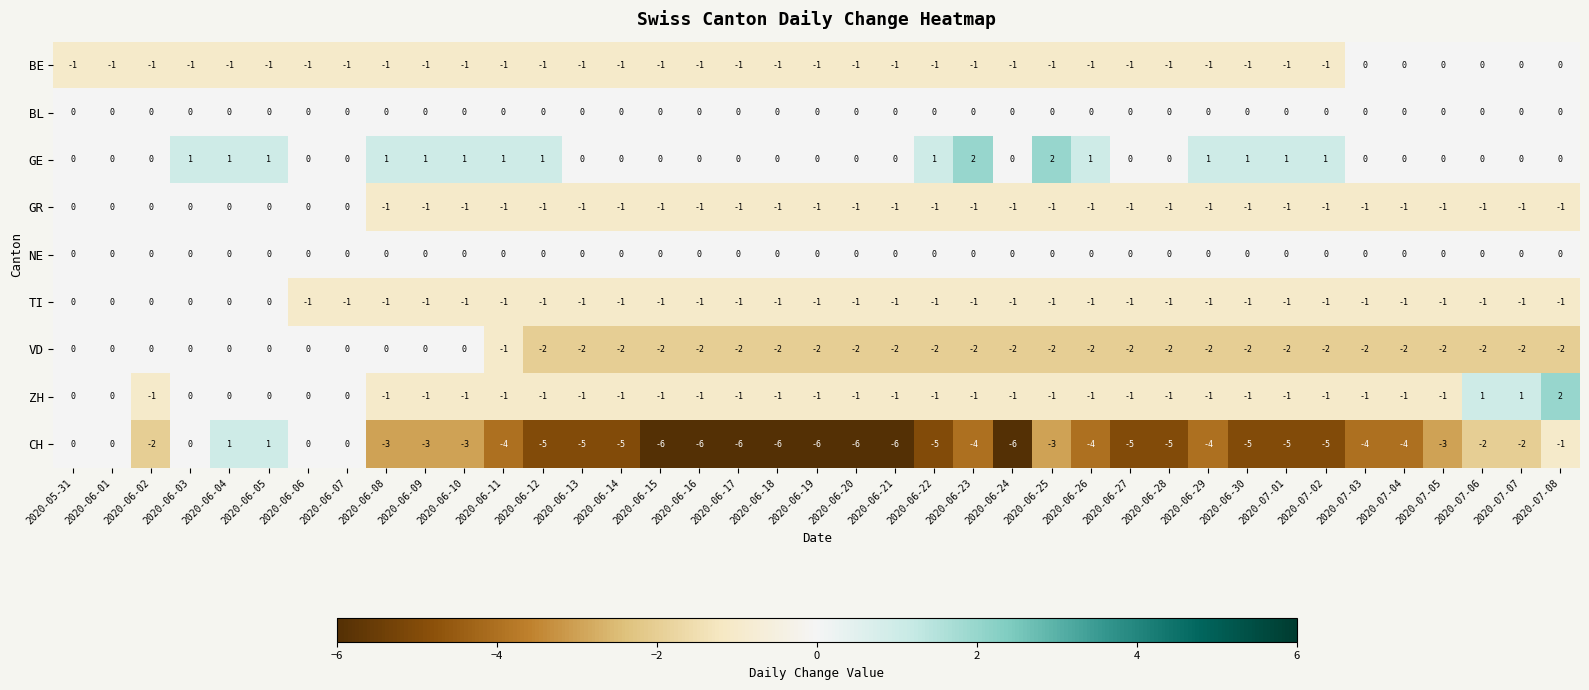

What is the maximum value shown in the chart?

2